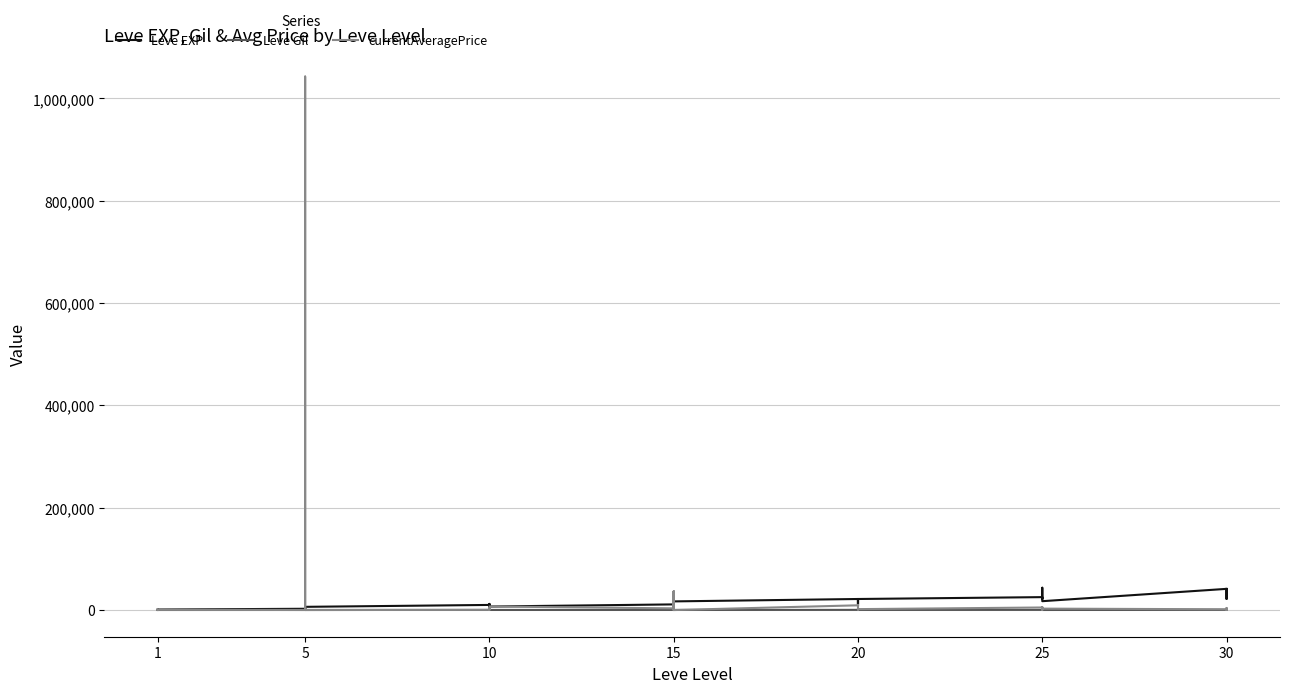

True or false: Leve EXP and Leve Gil intersect in this chart.

False